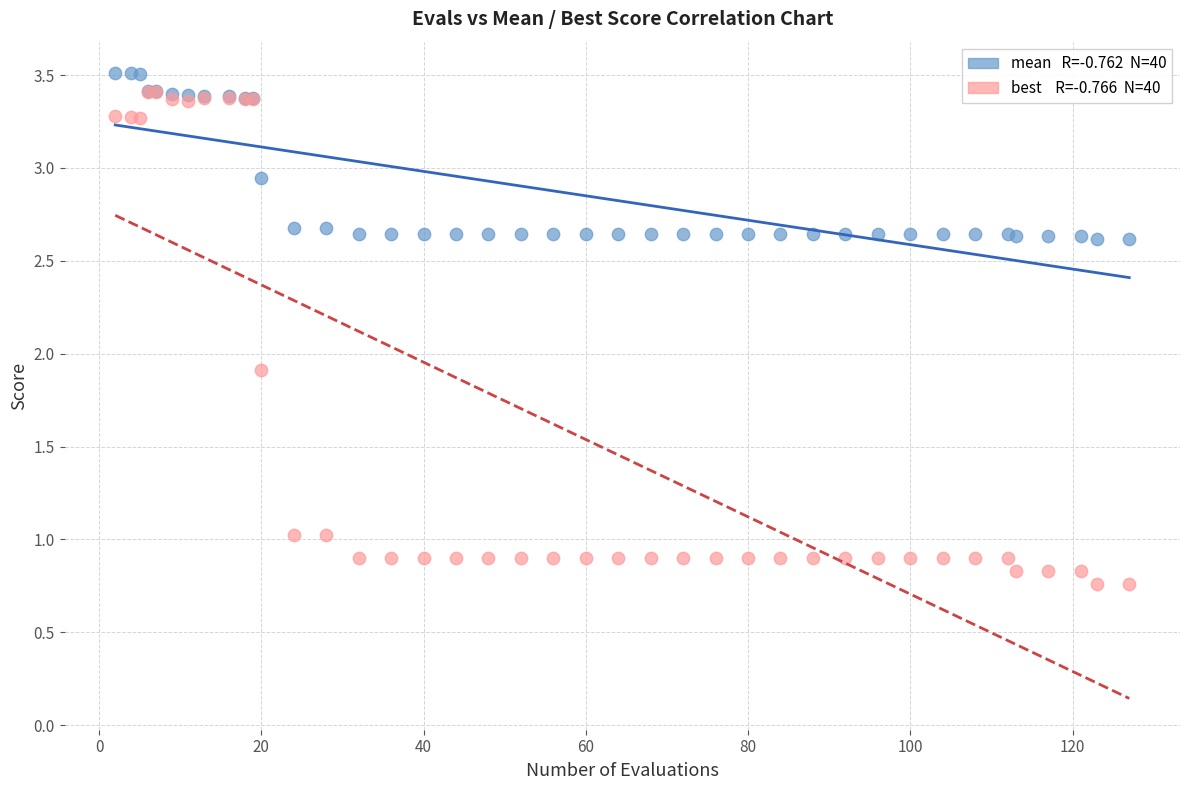

Across all series, what Y value is closest to 2?

1.9